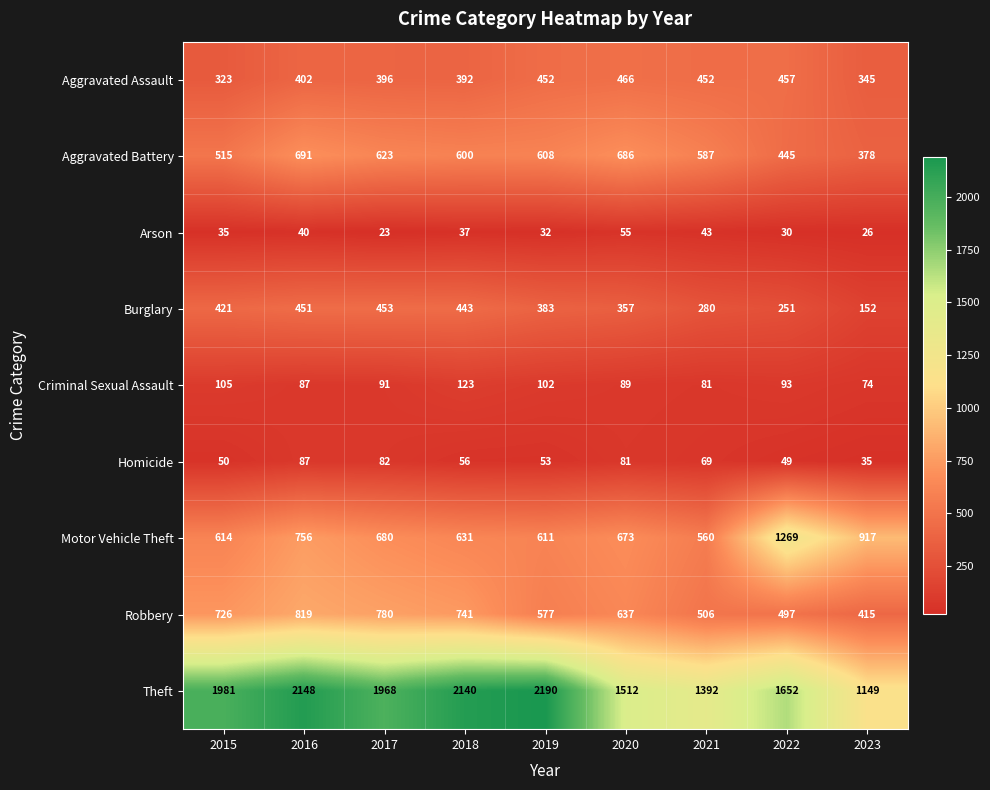

Where does the Motor Vehicle Theft series first go above 673?

2016